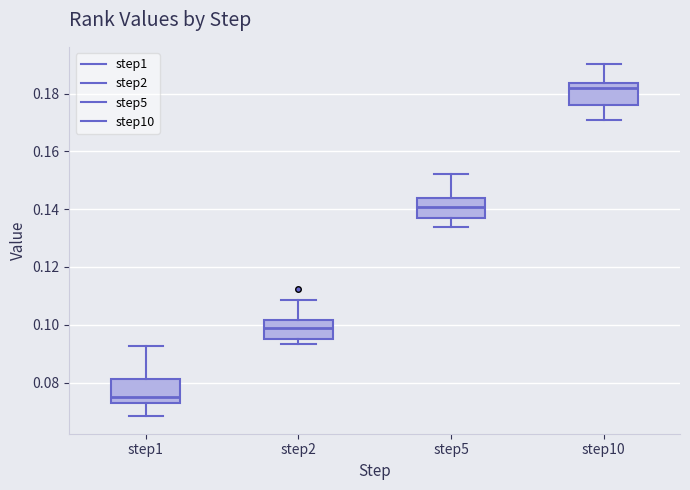

Reading left to right, read every box against the y-axis: the position of its median line, the range the box covers, and the ends of its whiskers. The values are not printed on the chart, so give them approximately, as read against the axis.

step1: median 0.074, box 0.072 to 0.082, whiskers 0.068 to 0.092
step2: median 0.098, box 0.096 to 0.102, whiskers 0.094 to 0.108
step5: median 0.140, box 0.138 to 0.144, whiskers 0.134 to 0.152
step10: median 0.182, box 0.176 to 0.184, whiskers 0.172 to 0.190